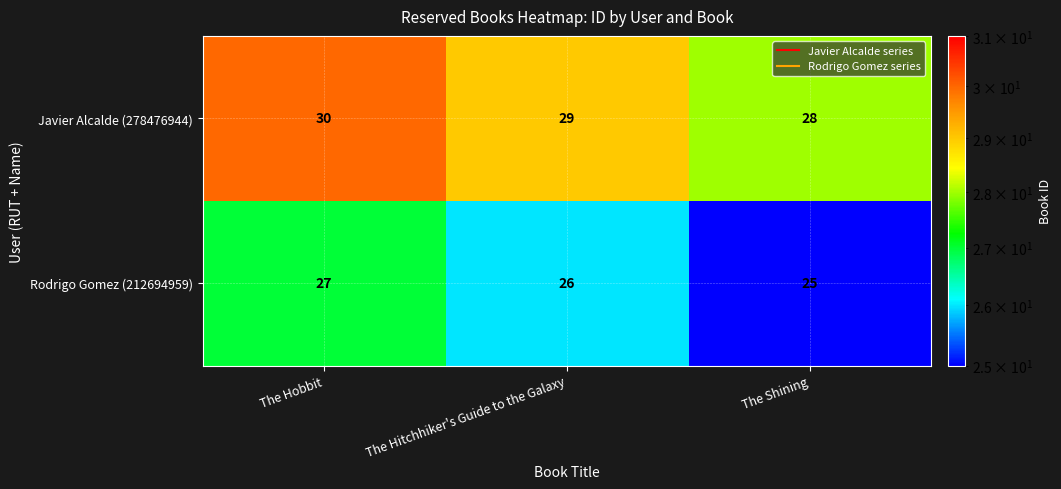

Reading left to right, what are all the values shown in this chart?

Javier Alcalde (278476944): The Hobbit=30	The Hitchhiker's Guide to the Galaxy=29	The Shining=28
Rodrigo Gomez (212694959): The Hobbit=27	The Hitchhiker's Guide to the Galaxy=26	The Shining=25